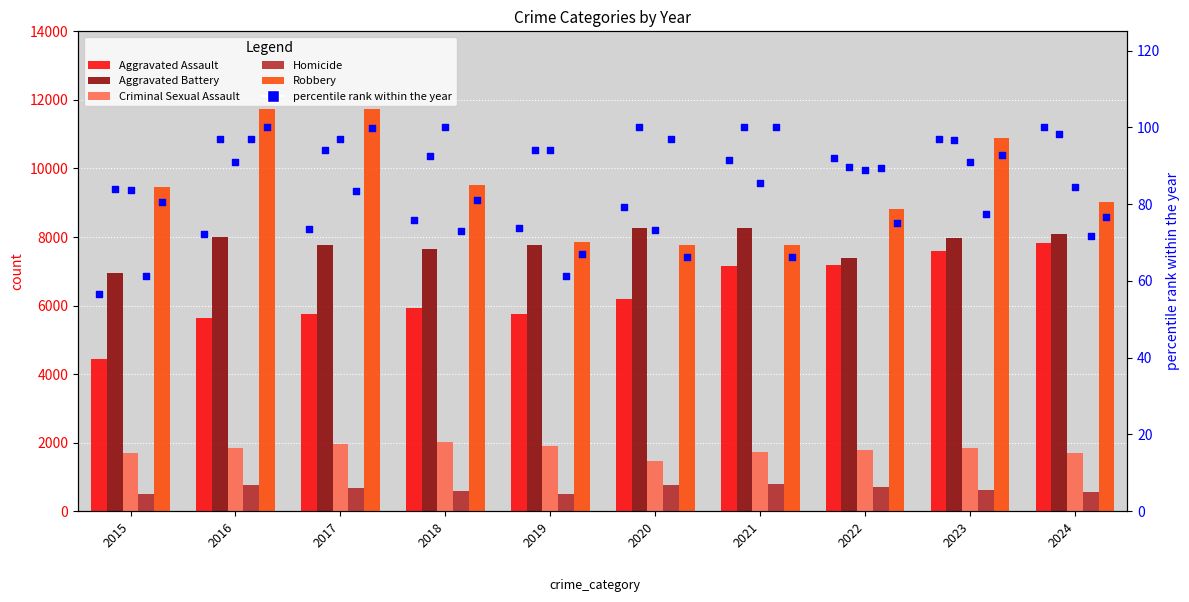

Is the value of Robbery at 2020 greater than the value of Aggravated Battery at 2017?

Yes